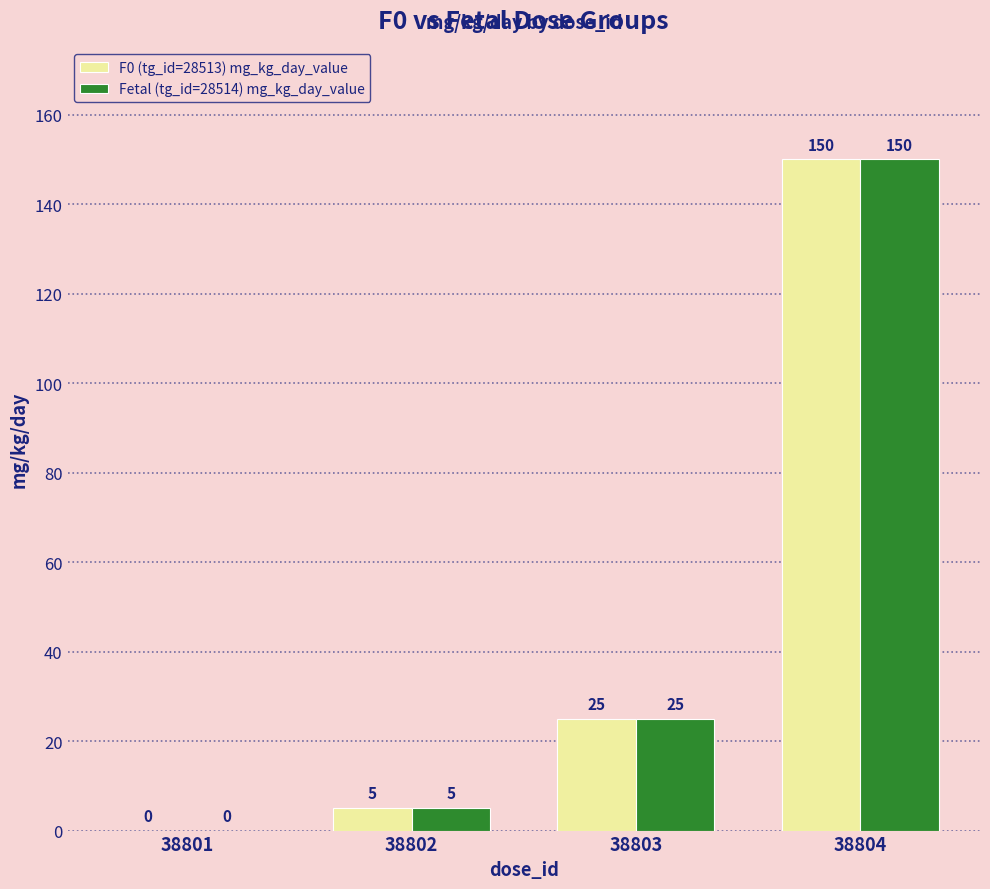

Are the bars horizontal?

No